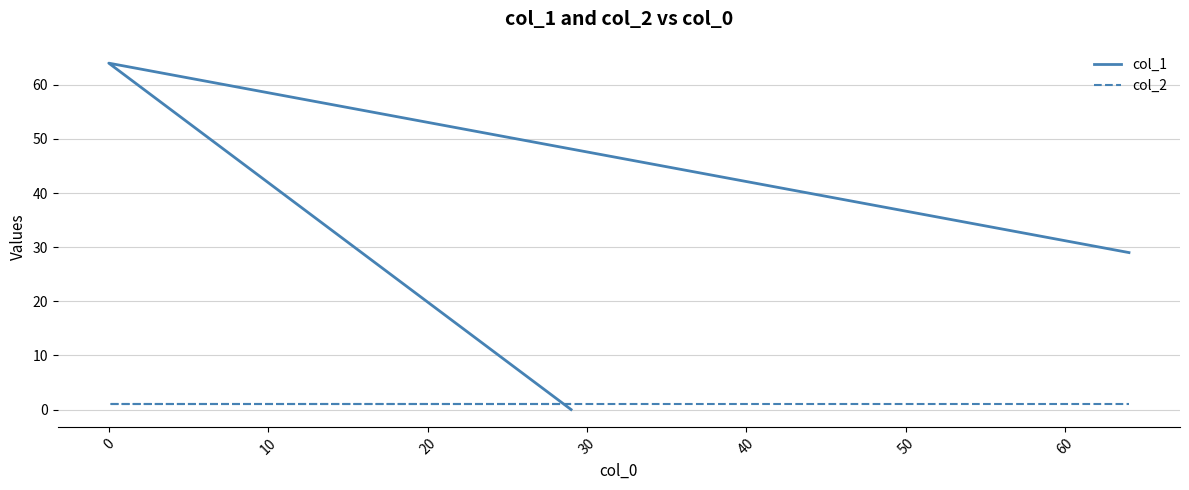

The col_2 series shows 1 at 0. True or false?

True